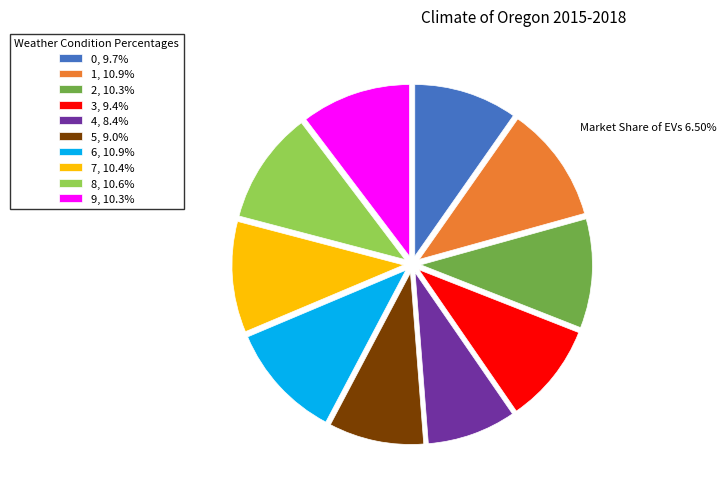

How many segments does this pie chart have?

10